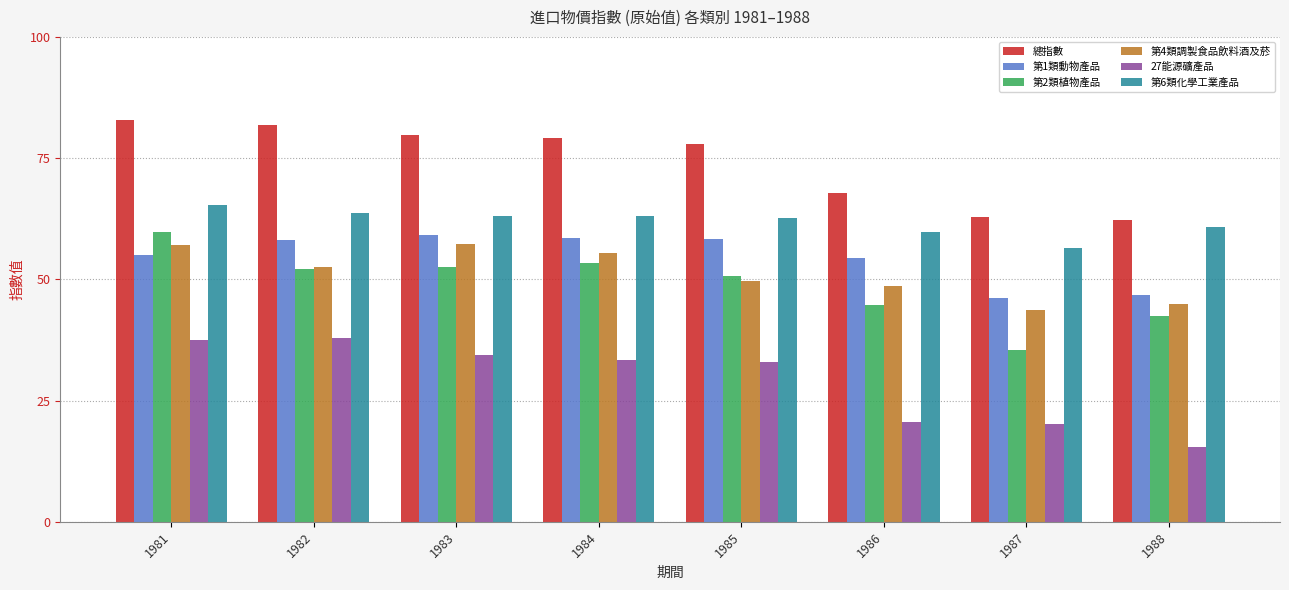

The value of 總指數 at 1987 is 62.8. True or false?

True